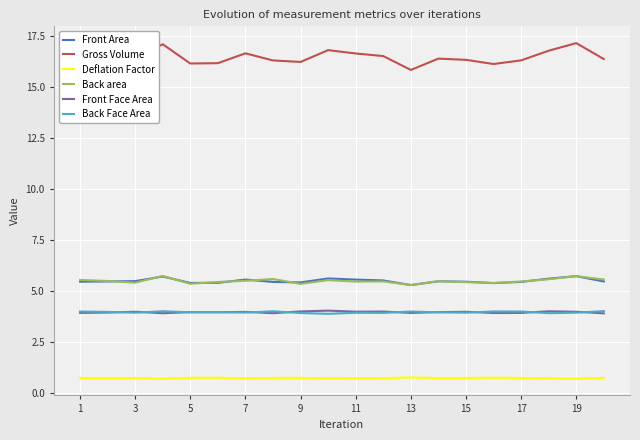

How many lines are shown in the chart?

6